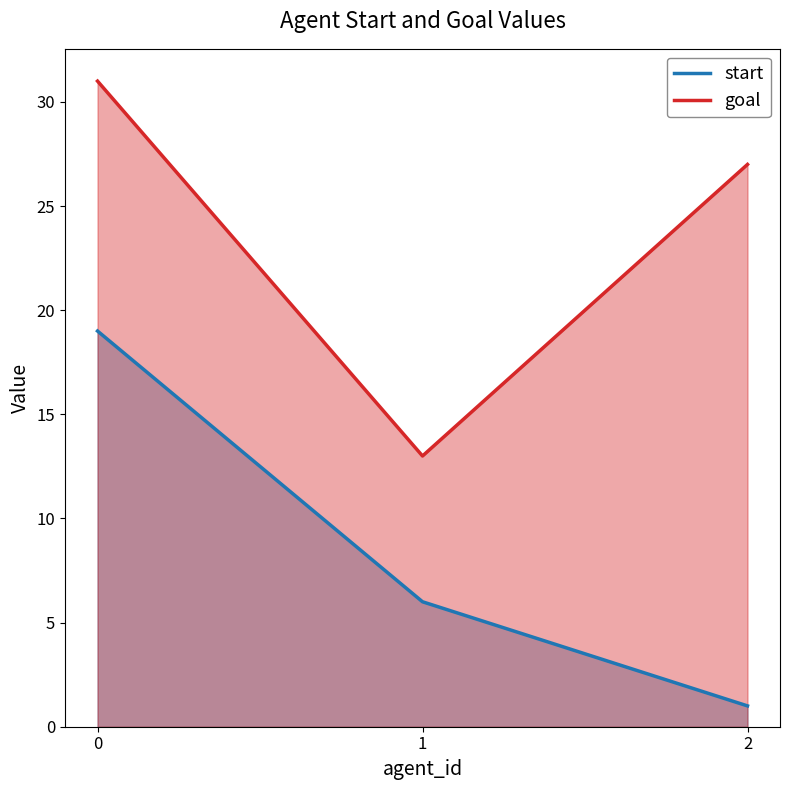

List the series in order of their peak value, highest first.

goal, start